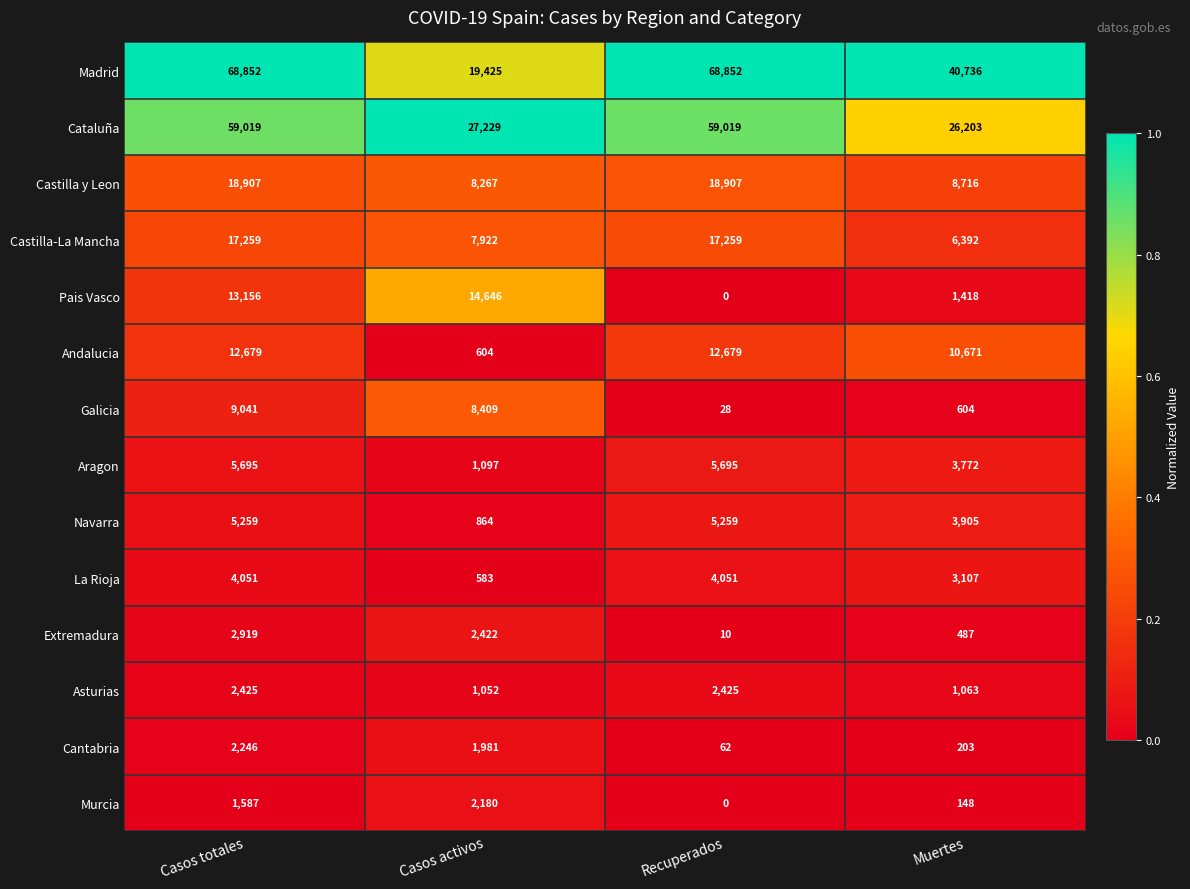

At which category is the sum across all series the highest?

Casos totales